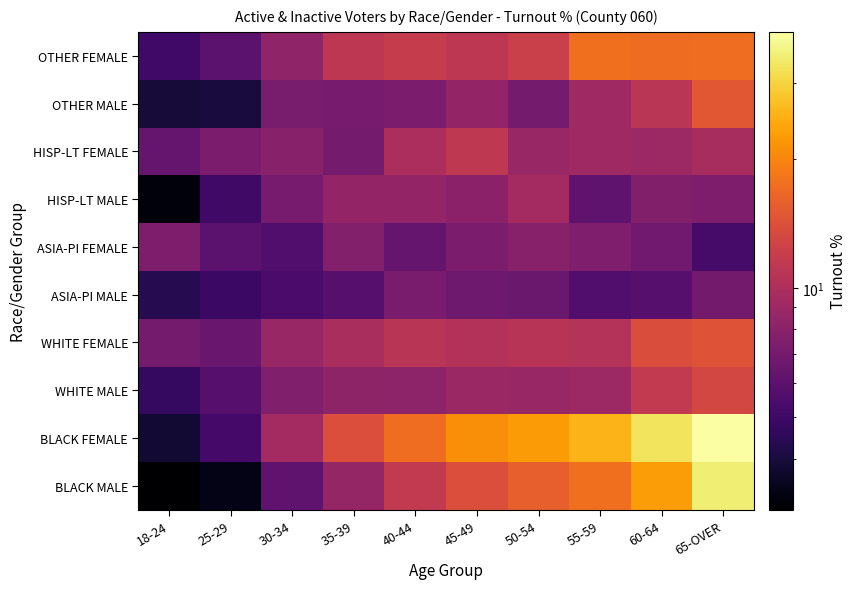

What is the spread (max minus min) of values at 50-54?

15.8